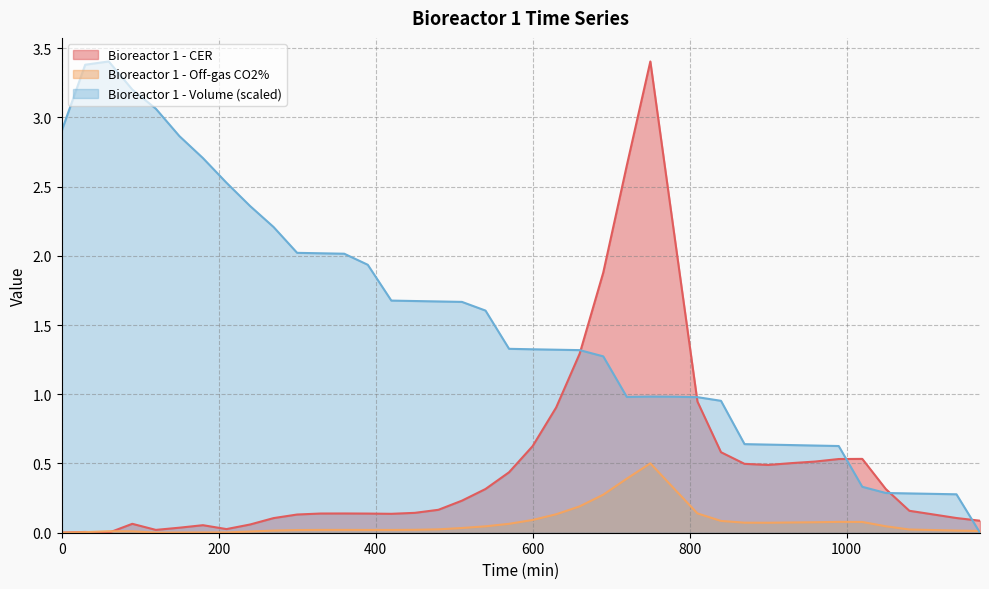

What is the total value across all series at 480?

1.9